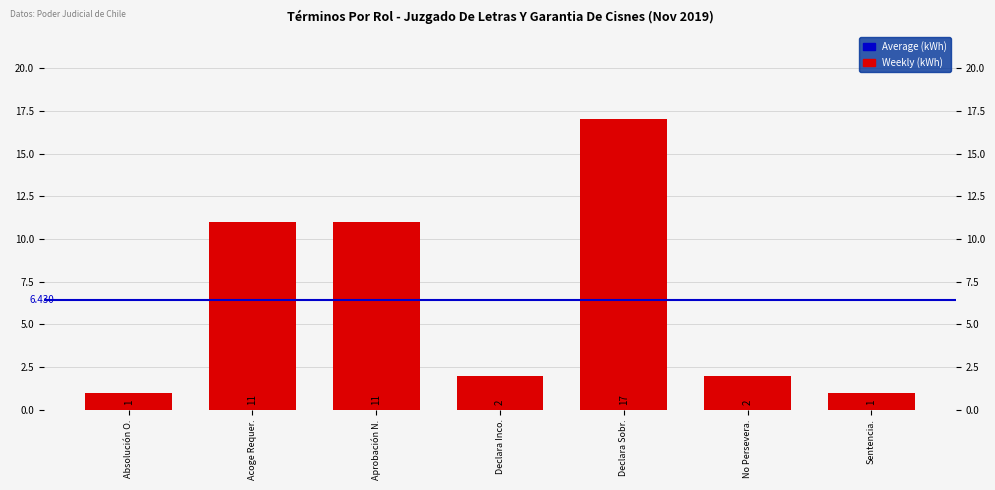

What is the minimum value shown in the chart?

1